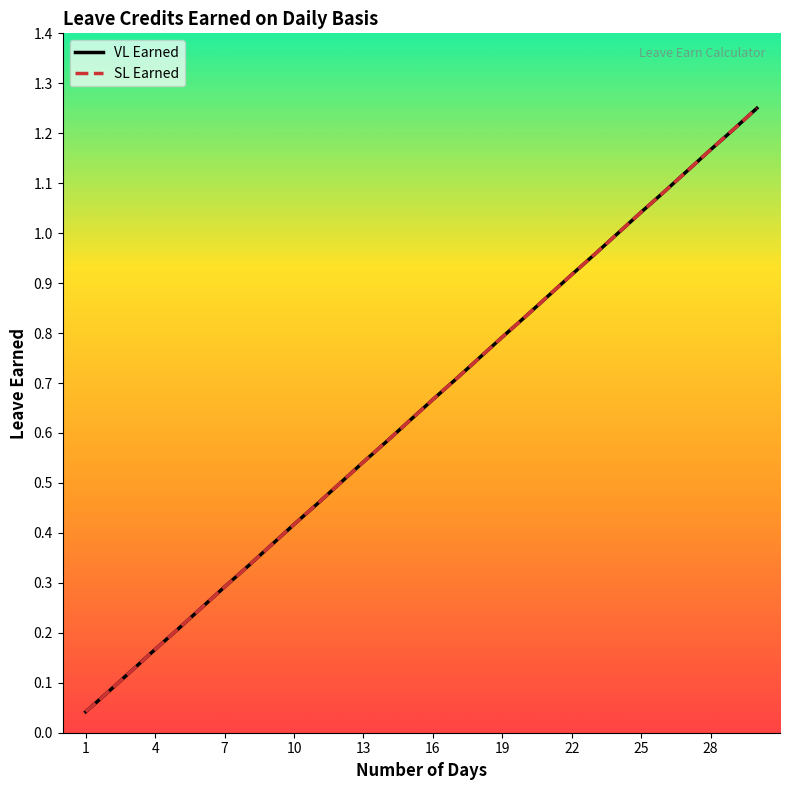

Does the chart have visible grid lines?

No